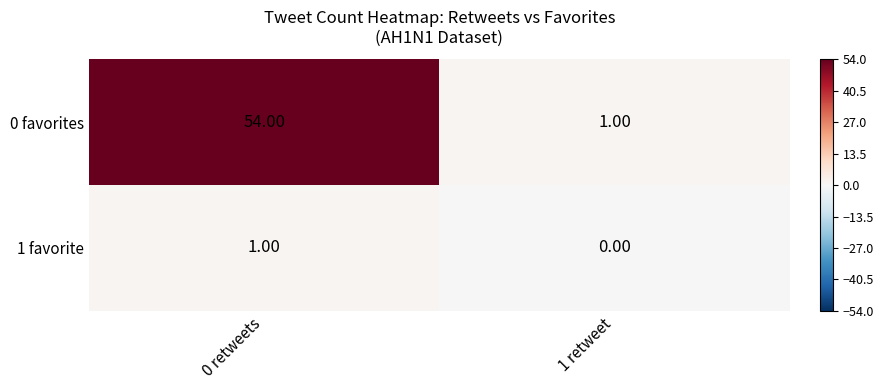

Which series has the widest spread of values?

0 favorites